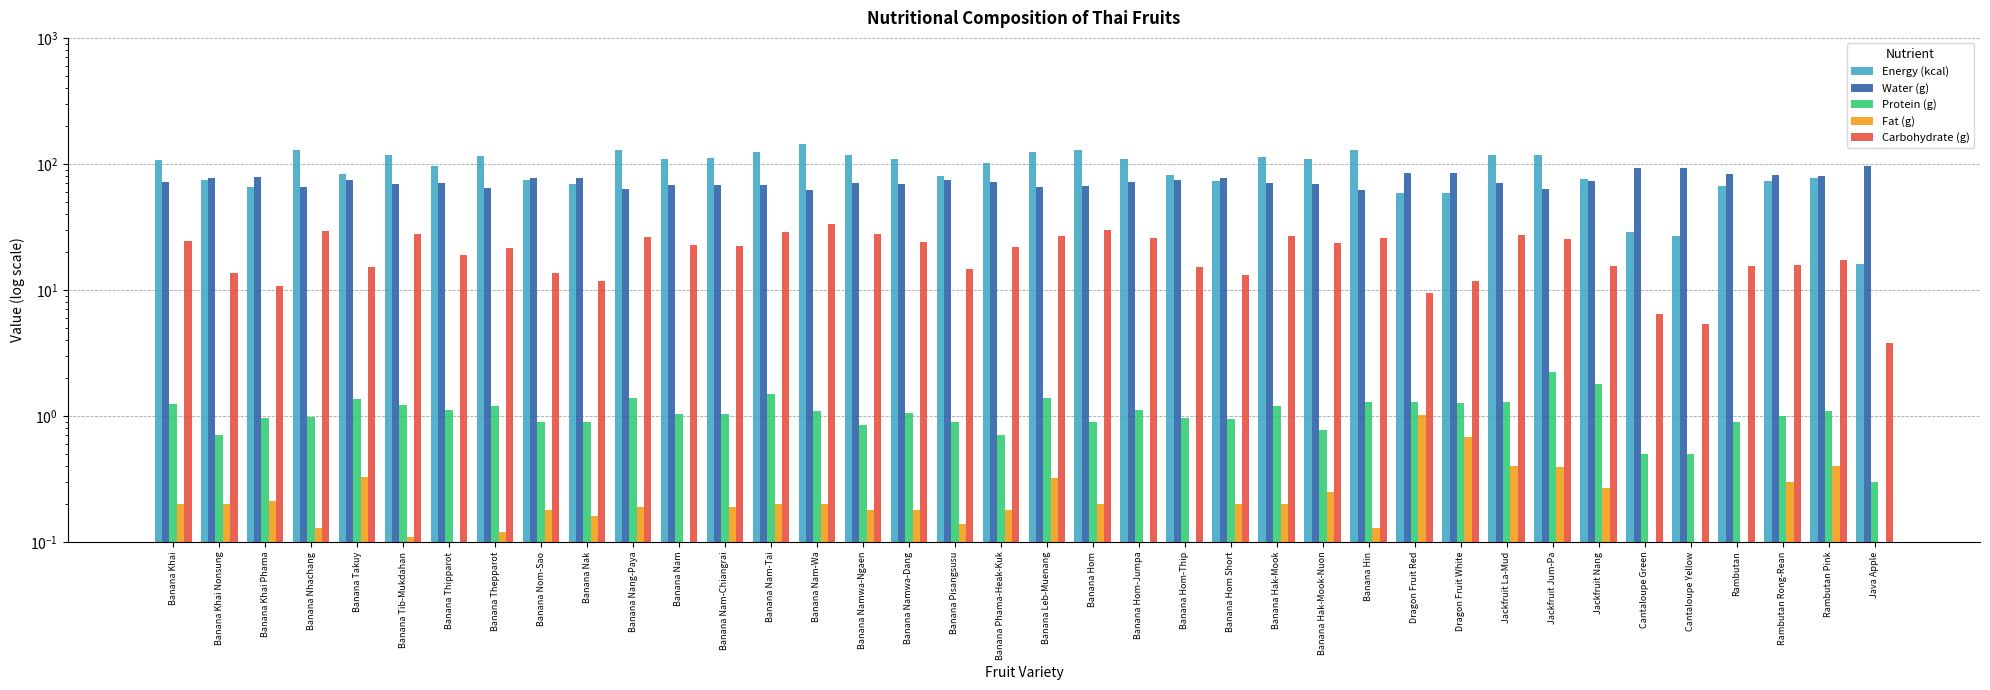

What is the label of the 21st bar from the right?

Banana Pisangsusu